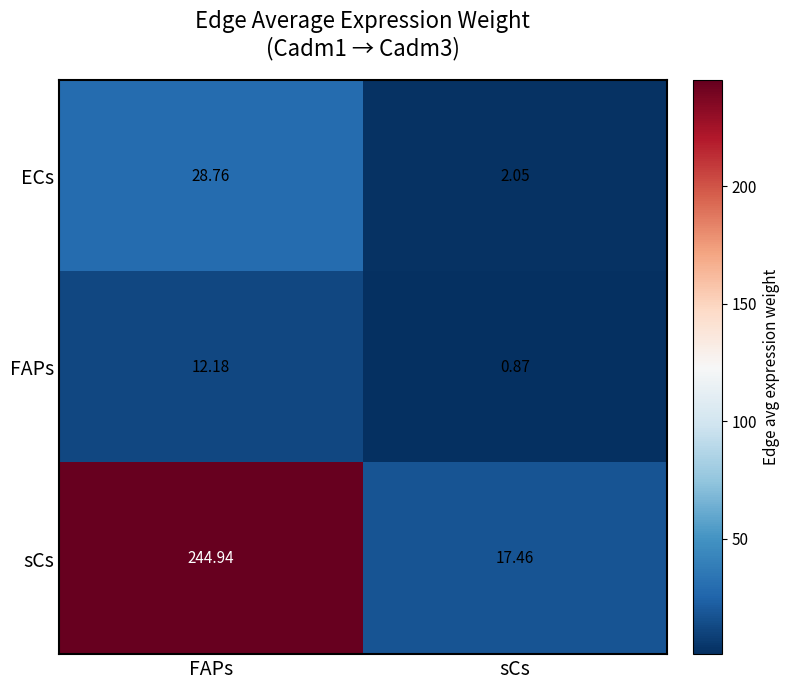

At which category is the sum across all series the highest?

FAPs